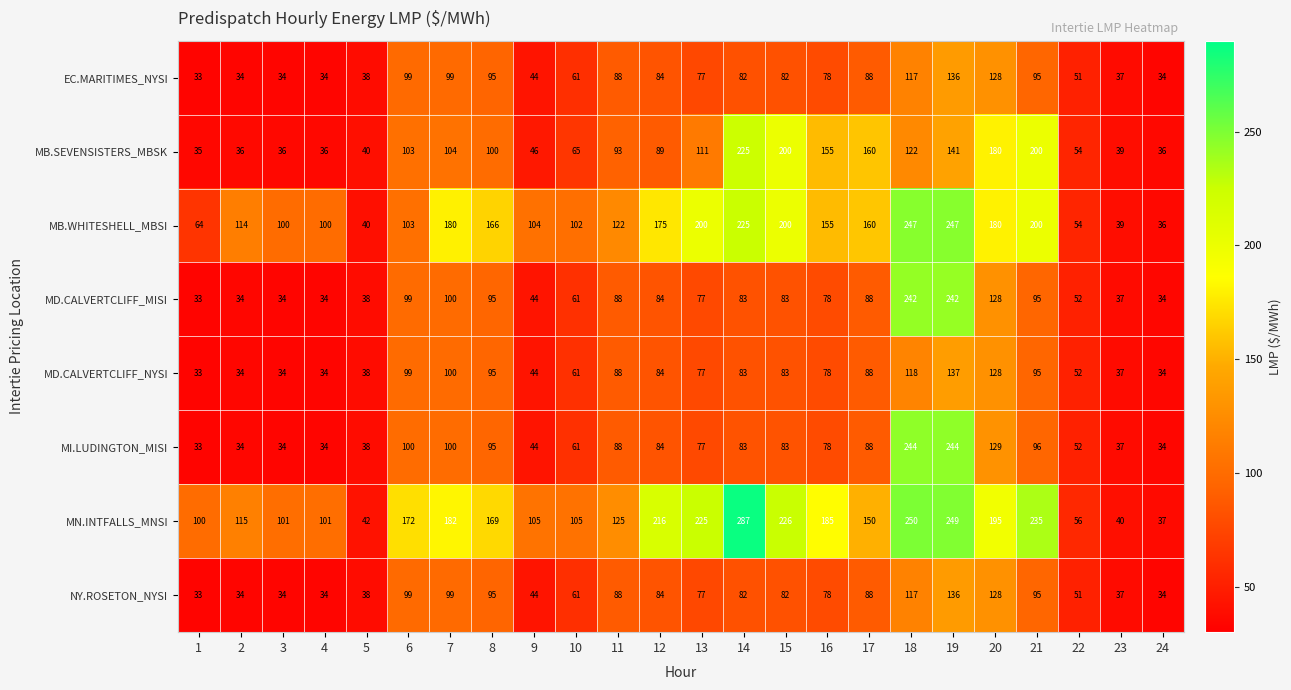

Which series has the largest range (max minus min)?

MN.INTFALLS_MNSI